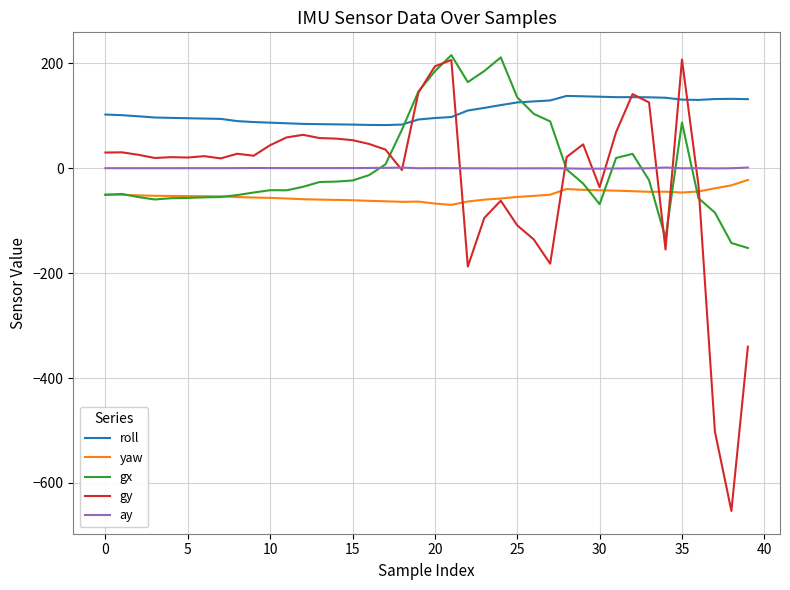

How many lines are shown in the chart?

5